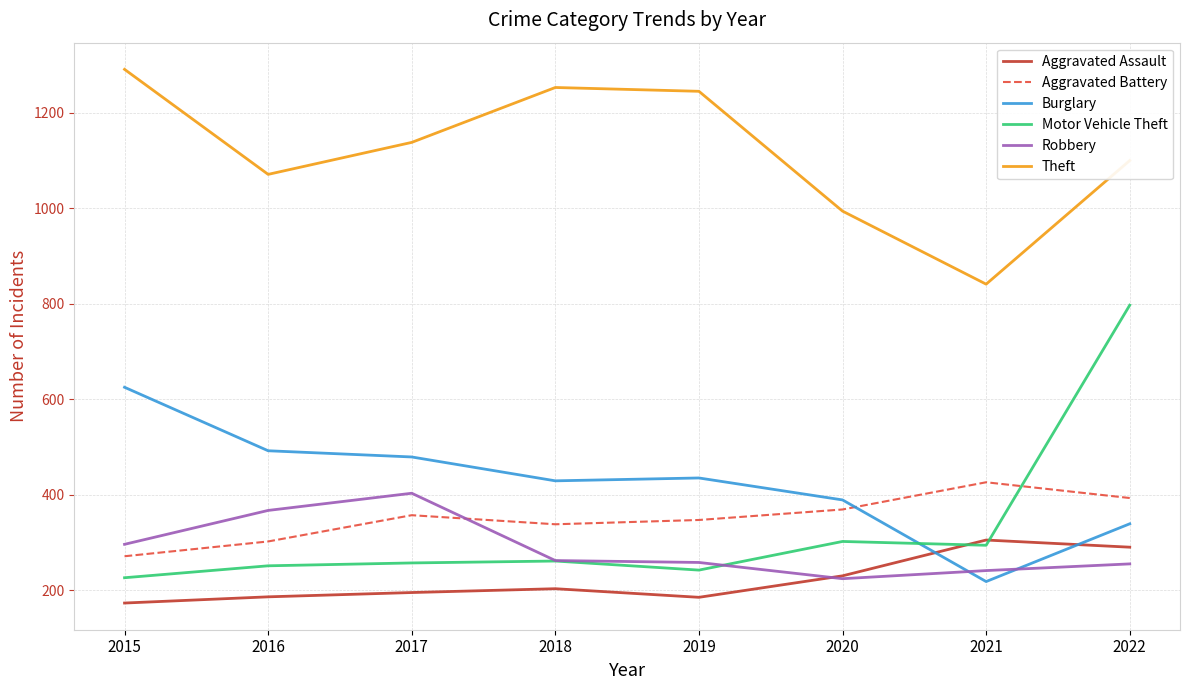

What is the difference between the highest and lowest values at 2021?

623